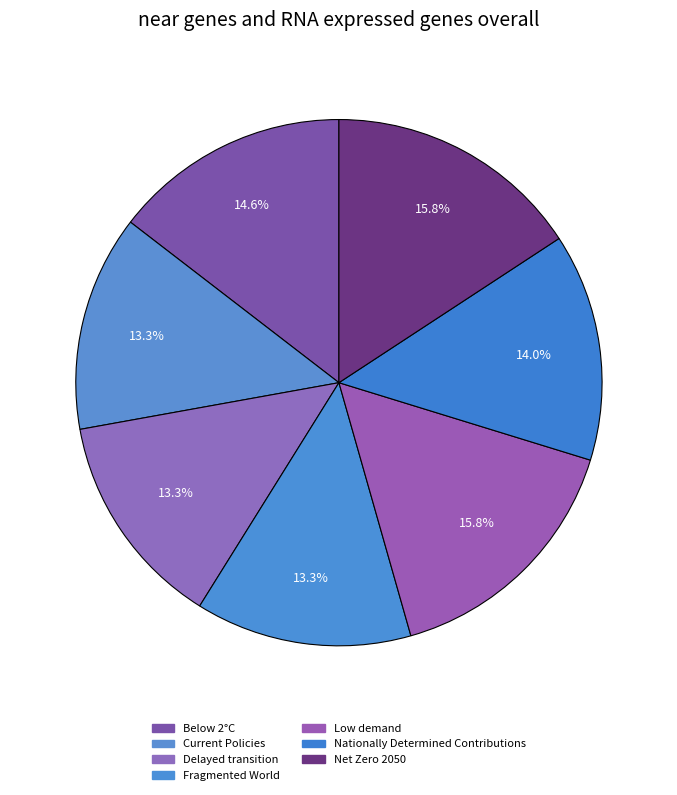

Which category has the biggest portion of the pie?

Low demand